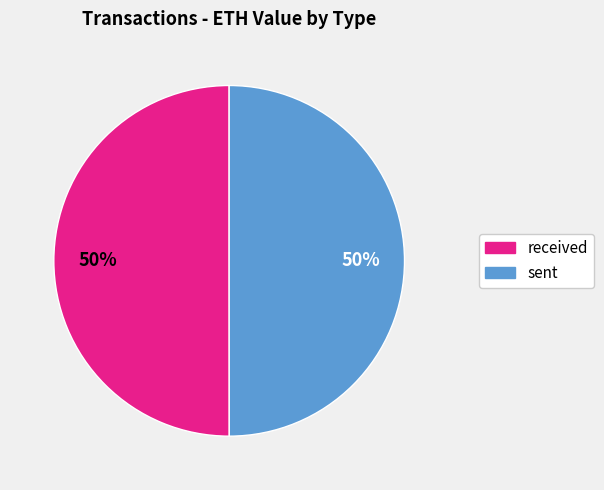

To the nearest percent, what is the combined percentage of received and sent?

100%